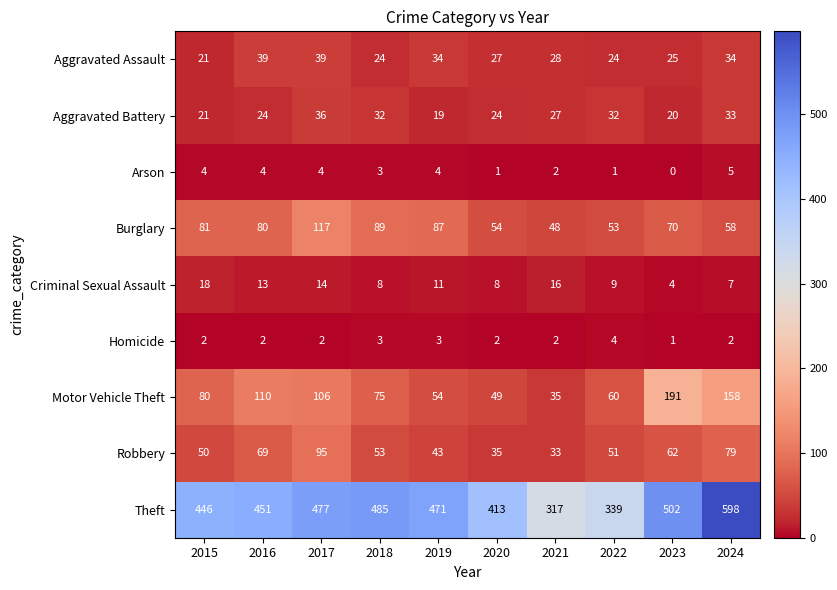

Which category has the highest value in the Homicide series?

2022